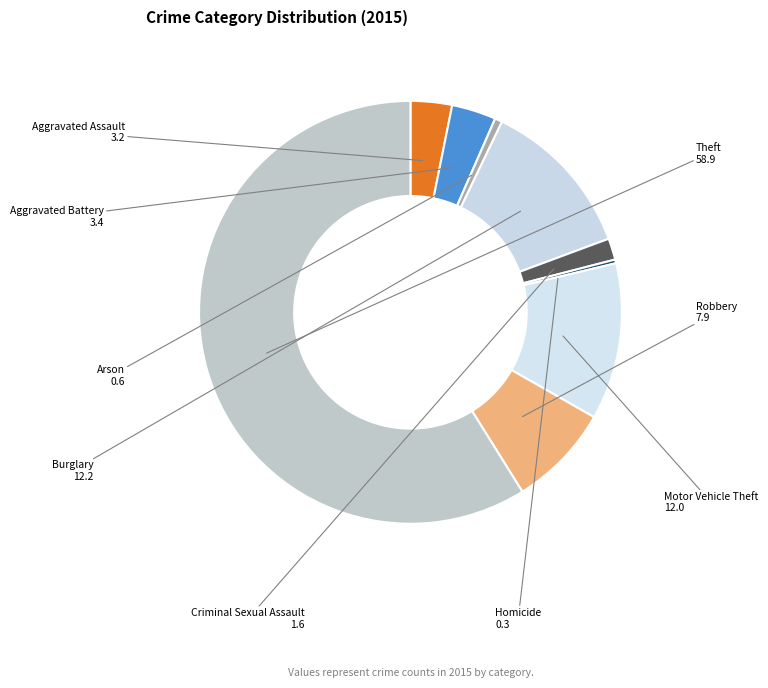

What is the largest slice in the pie chart?

Theft